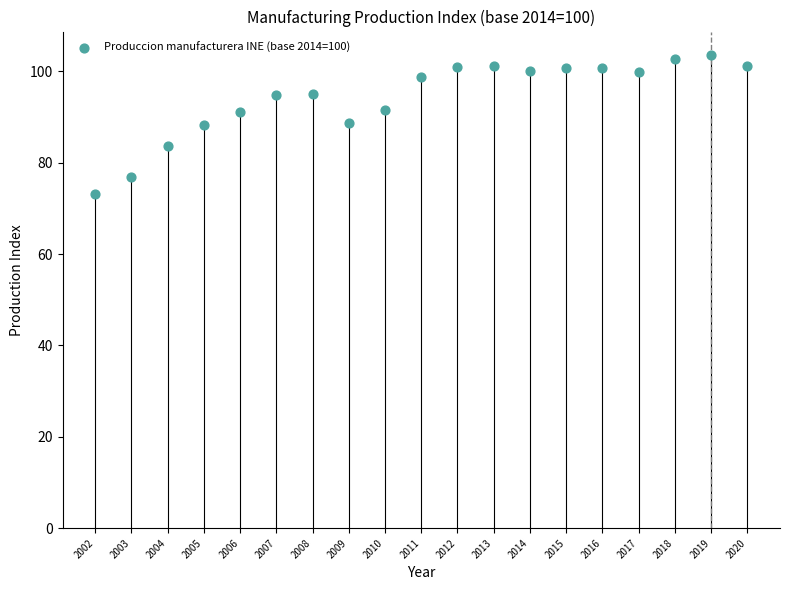

What is the range of X values (max minus min)?

18.0